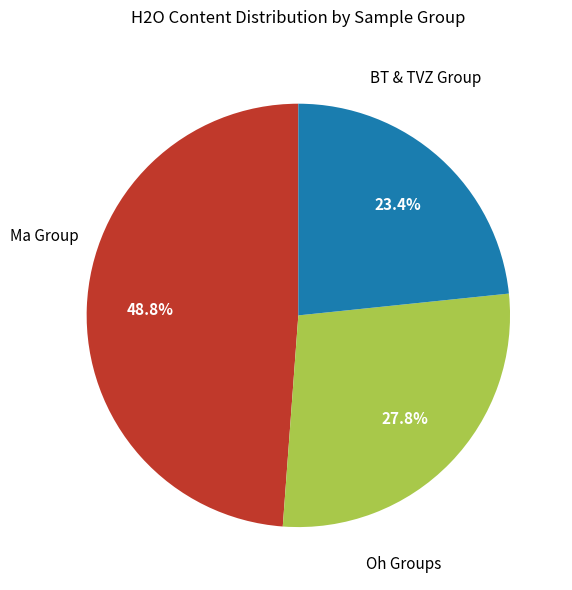

Is there a majority slice in this chart?

No